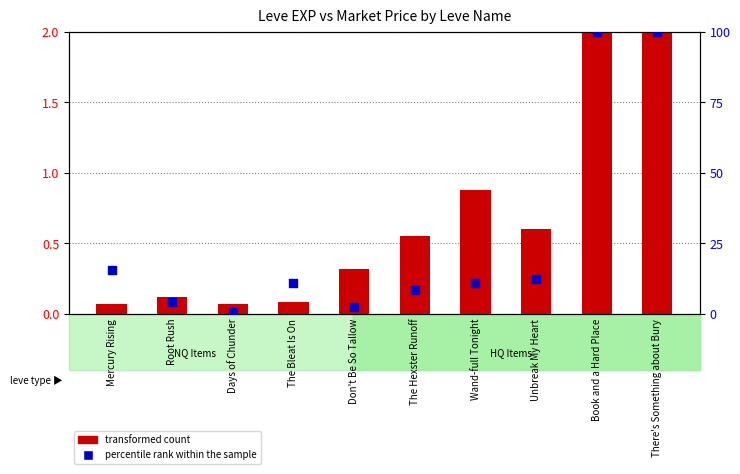

Which series contains the lowest Y value?

transformed count